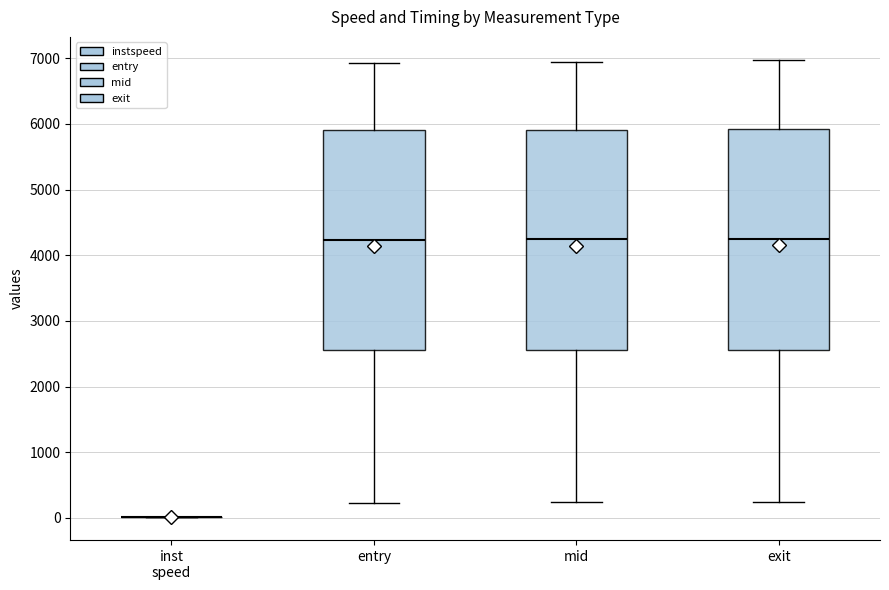

Reading left to right, transcribe this box plot: for each box, give where its median line is, the range the box spans, and where its two whiskers end, as read against the y-axis. The values are not printed on the chart, so give them approximately, as read against the axis.

inst speed: box collapsed to a line at 0, whiskers 0 to 0
entry: median 4200, box 2600 to 5900, whiskers 200 to 6900
mid: median 4200, box 2600 to 5900, whiskers 200 to 6900
exit: median 4200, box 2600 to 5900, whiskers 200 to 7000